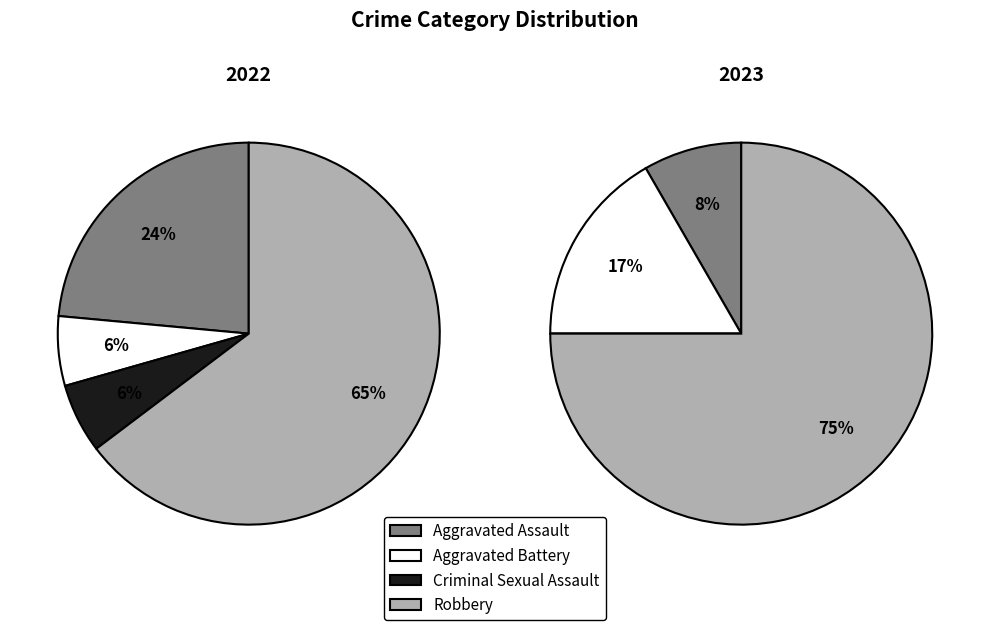

To the nearest percent, what is the combined percentage of Aggravated Assault and Aggravated Battery?

25%